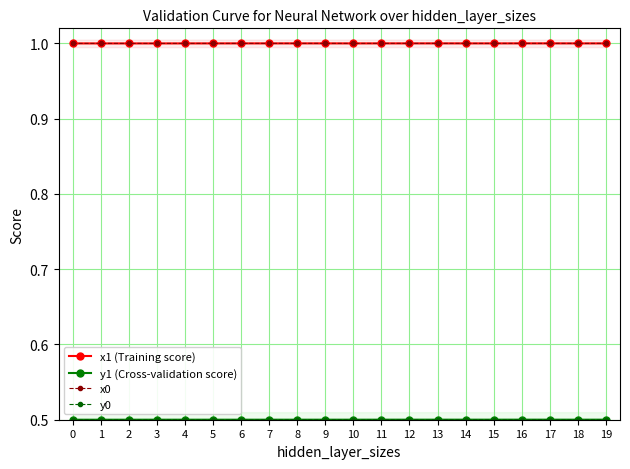

What are all the series names shown in the legend?

x1 (Training score), y1 (Cross-validation score), x0, y0